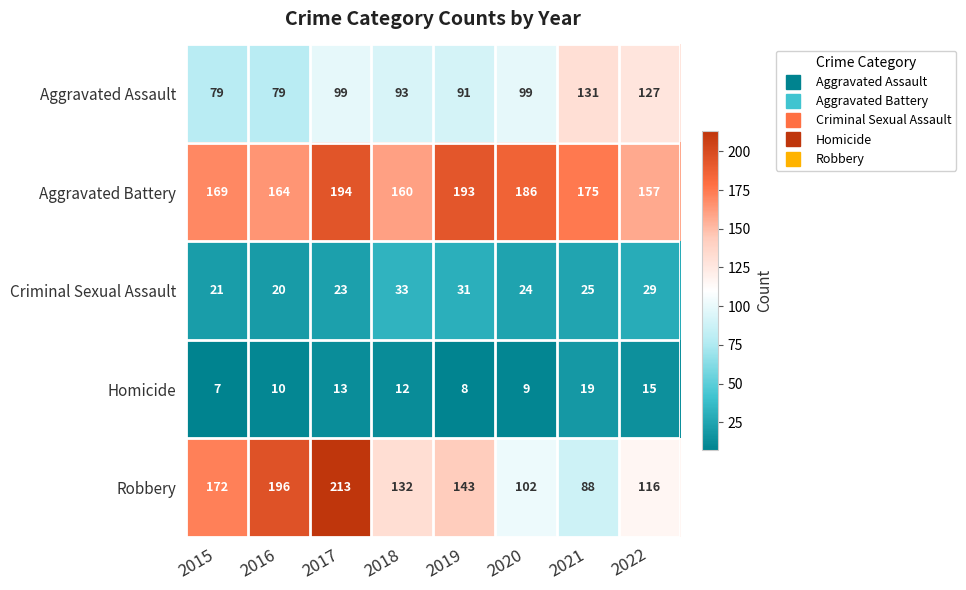

The Criminal Sexual Assault series shows 23 at 2017. True or false?

True